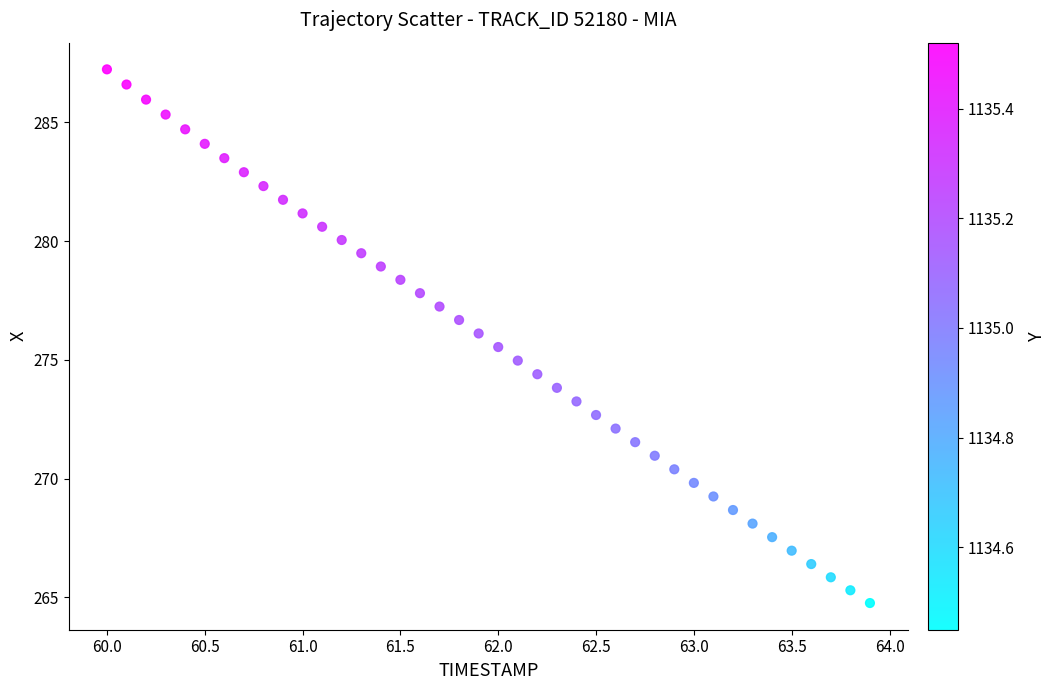

What is the range of Y values (max minus min)?

22.5